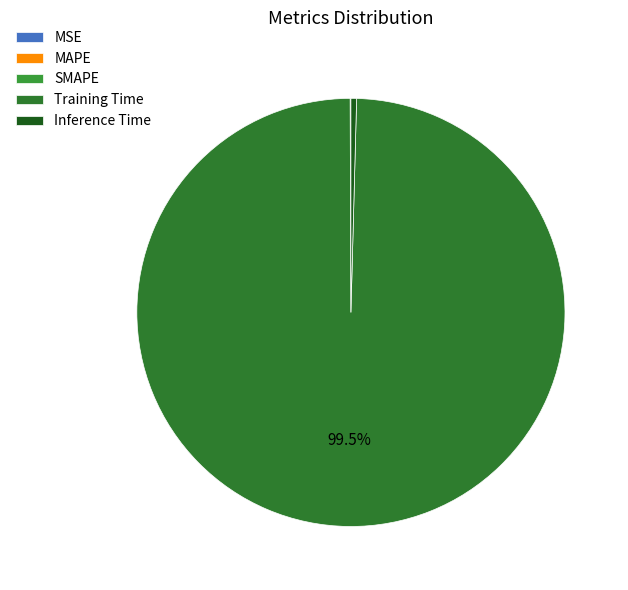

How many slices are in this pie chart?

5